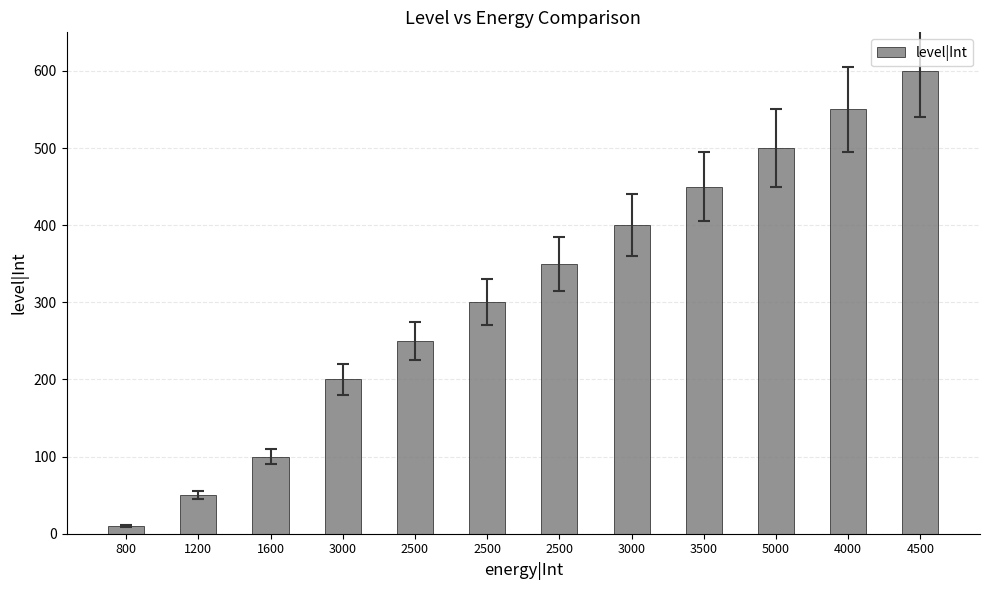

Rank the categories by value from lowest to highest.

800, 1200, 1600, 3000, 2500, 2500, 2500, 3000, 3500, 5000, 4000, 4500